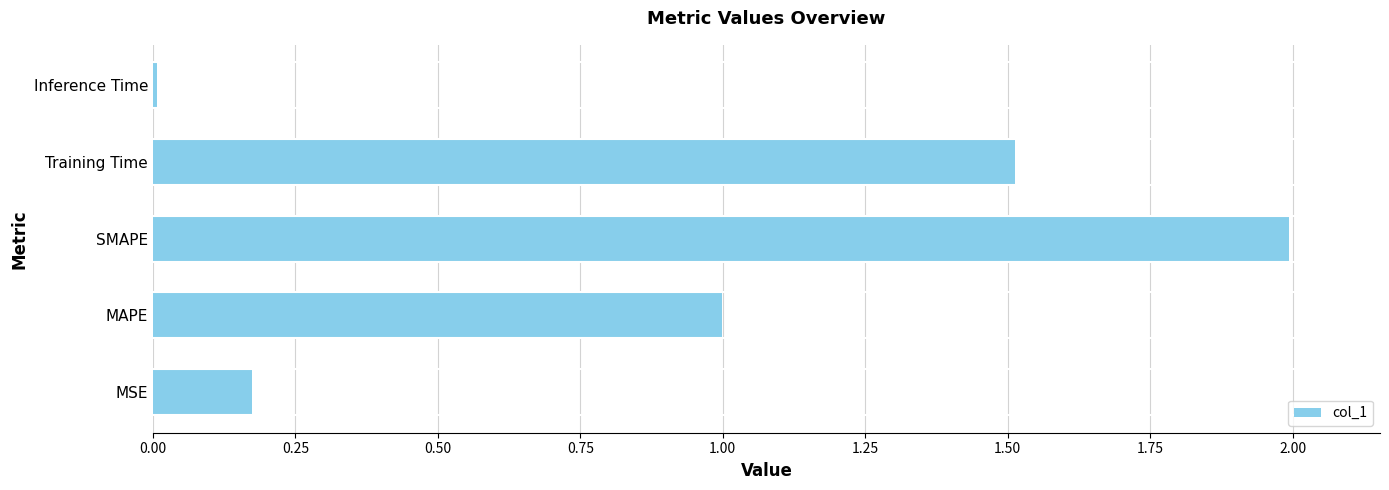

List the labels in order of value, largest first.

SMAPE, Training Time, MAPE, MSE, Inference Time